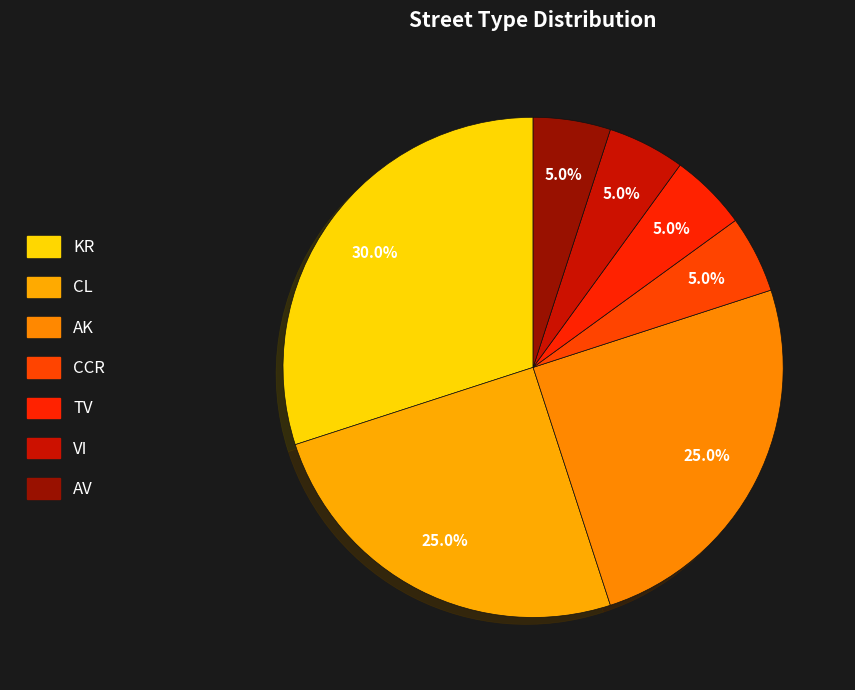

To the nearest percent, what portion does KR represent?

30%